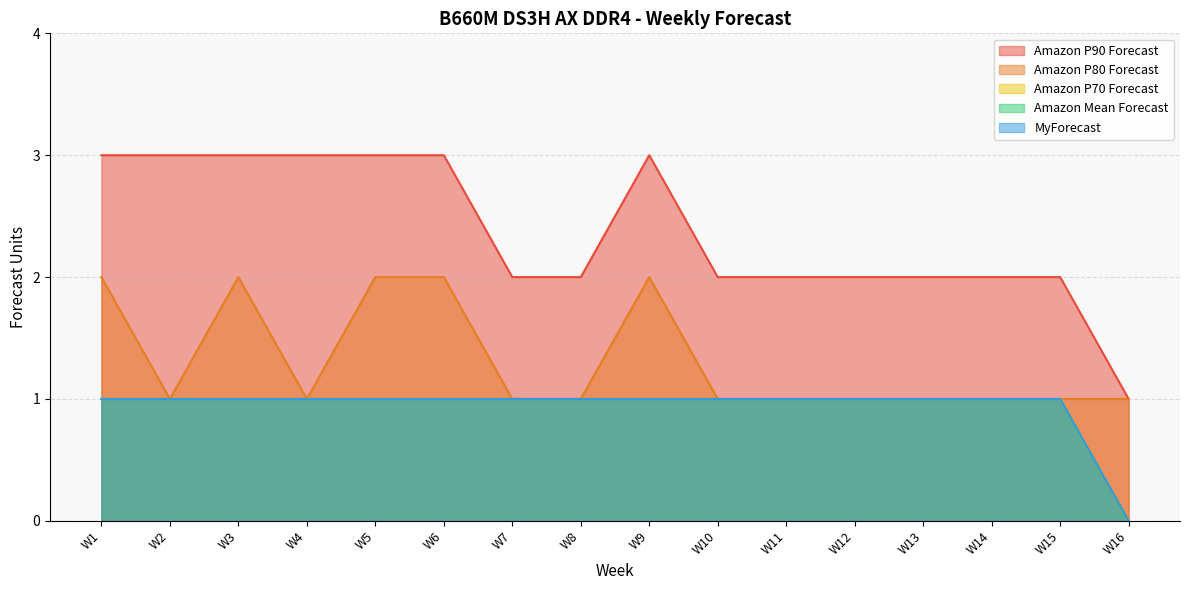

Which category has the lowest value in the Amazon P70 Forecast series?

W16